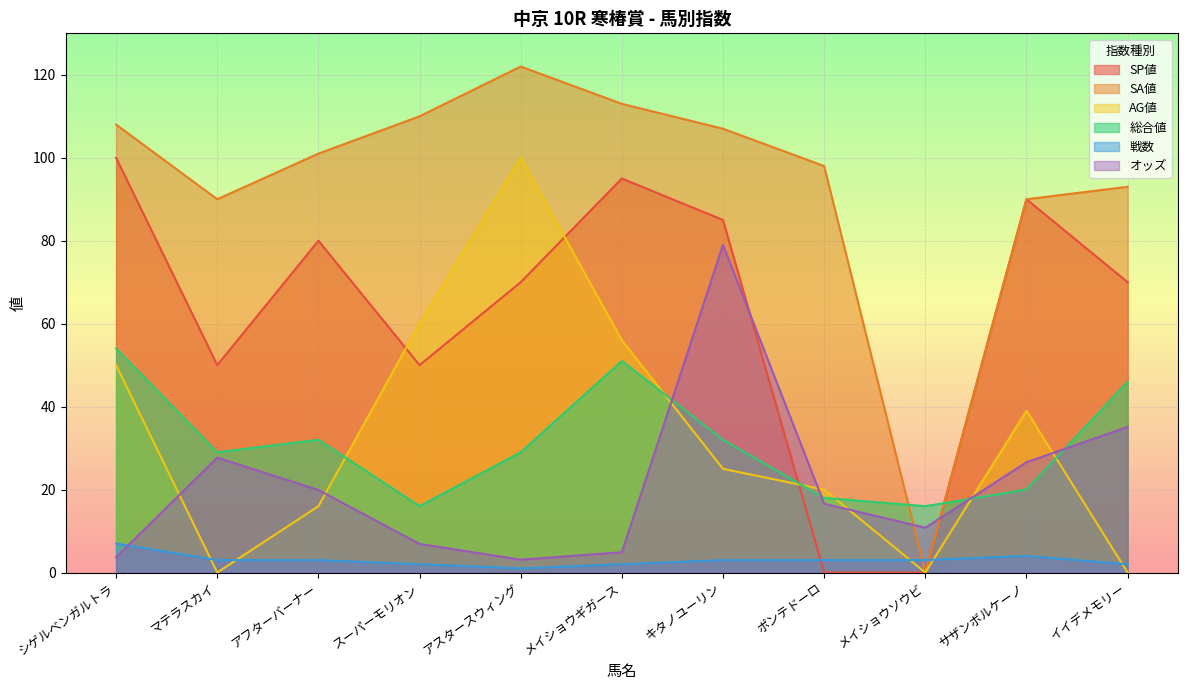

In SA値, how many points are higher than both neighbors (excluding endpoints)?

1